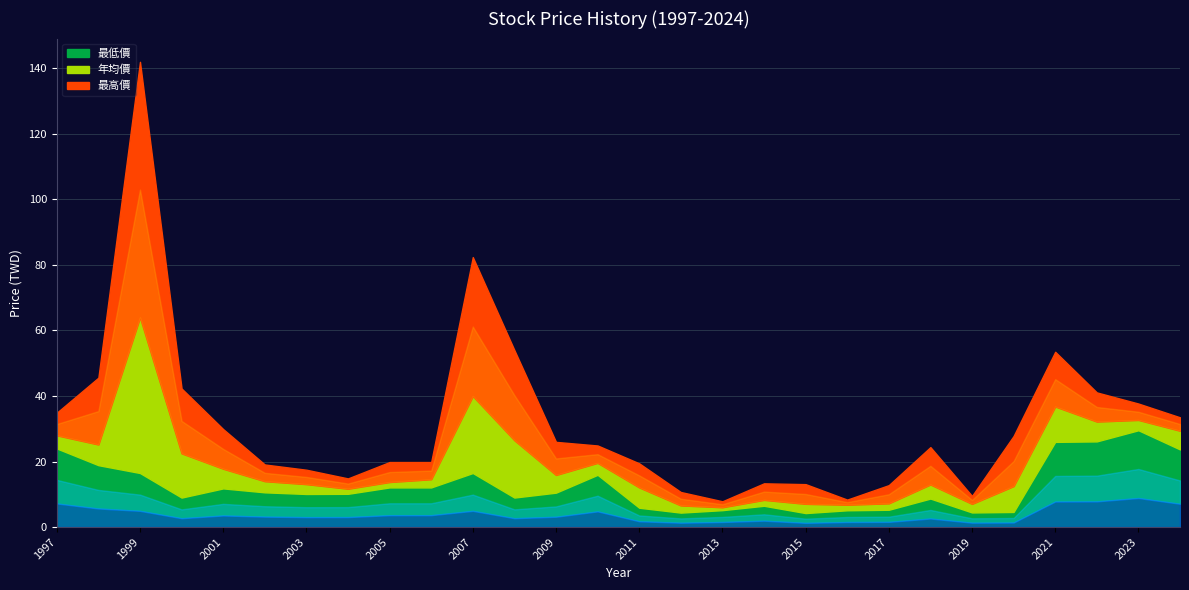

Reading right to left, extract all data points from this chart.

最低價: 23.7	29.6	26.1	26.0	4.6	4.5	8.7	5.3	5.1	4.3	6.5	5.2	4.4	5.9	15.9	10.5	9.0	16.5	12.1	12.1	10.2	10.1	10.6	11.8	9.0	16.5	18.9	24.0
年均價: 29.4	32.7	32.2	36.8	12.5	7.1	13.0	7.2	6.8	7.1	8.3	6.0	6.6	12.1	19.6	15.9	26.5	40.0	14.6	13.8	11.7	13.1	14.0	17.8	22.5	64.0	25.2	28.0
最高價: 33.5	37.7	41.1	53.5	27.8	9.5	24.4	12.8	8.4	13.1	13.3	7.9	10.7	19.4	24.9	26.0	54.0	82.4	19.9	19.9	14.8	17.5	19.1	29.9	42.3	142.0	45.6	34.9